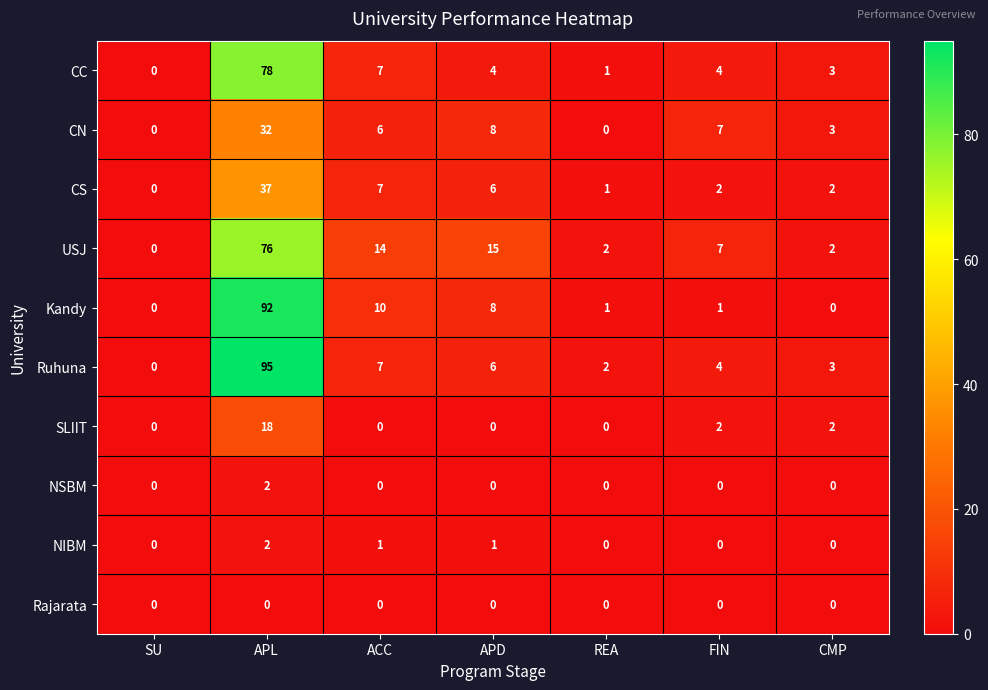

Which series has the largest total across all categories?

Ruhuna